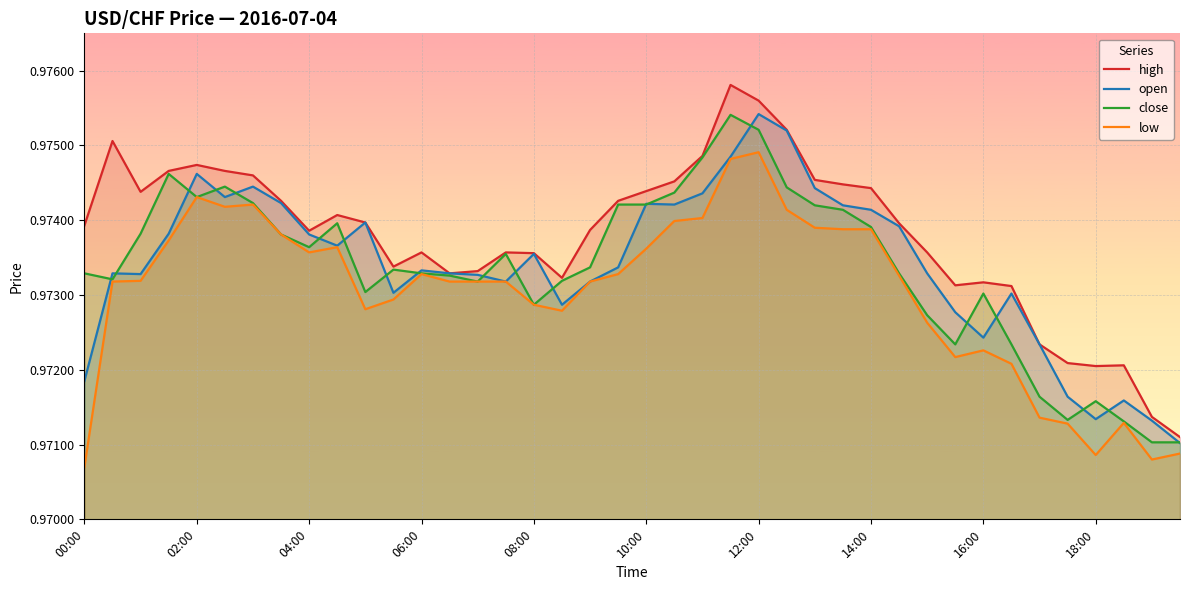

True or false: low has a value of 1.4 at 08:00.

False